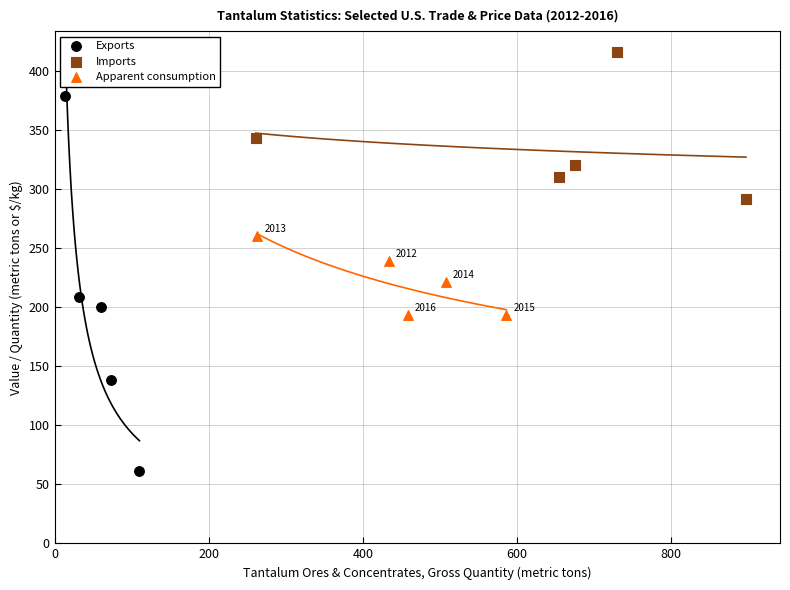

Which series contains the lowest Y value?

Exports